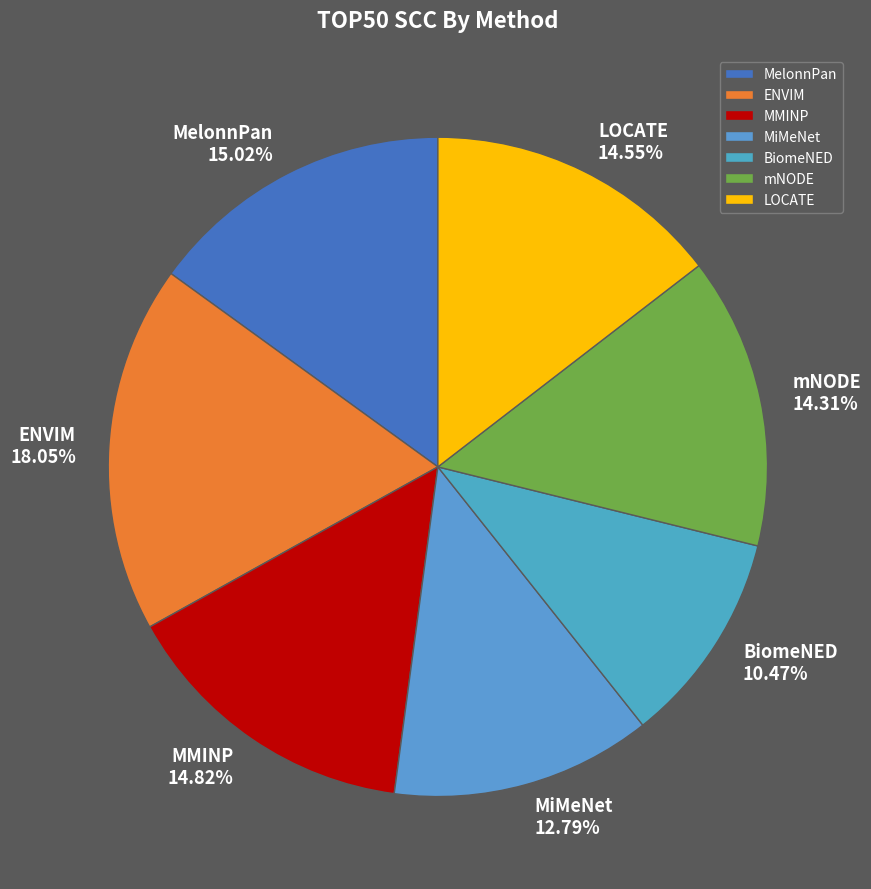

To the nearest percent, what portion does ENVIM represent?

18%